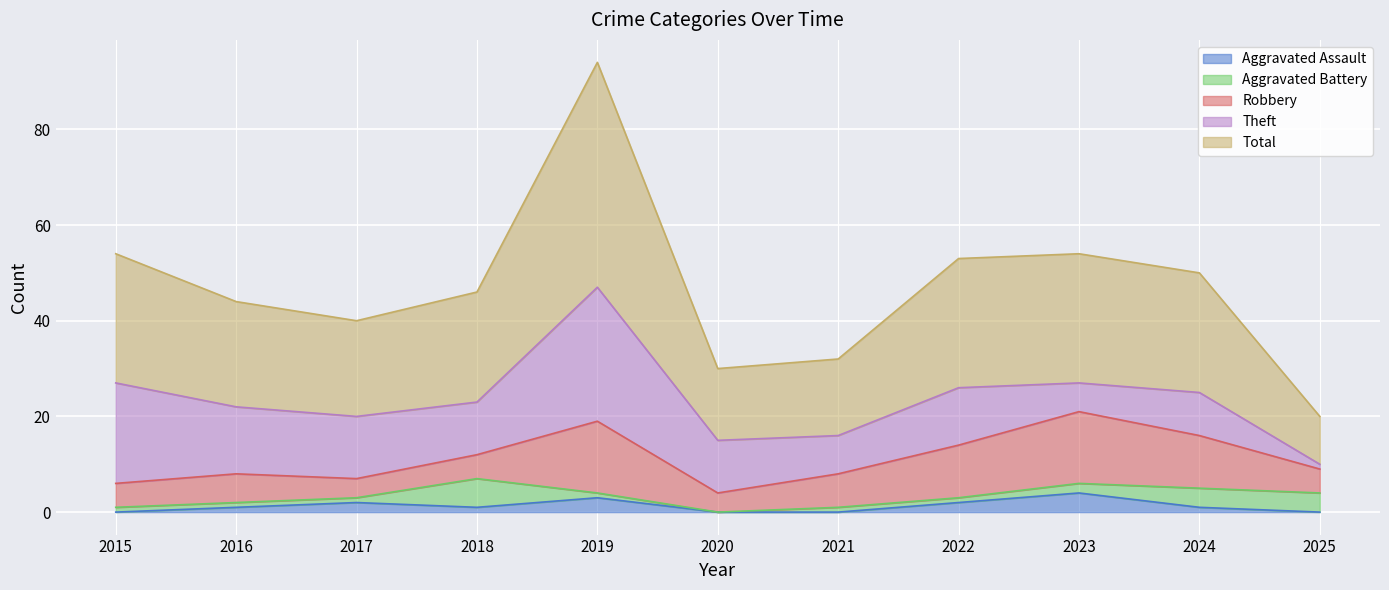

After their last crossing, which series has the higher values: Aggravated Battery or Aggravated Assault?

Aggravated Battery